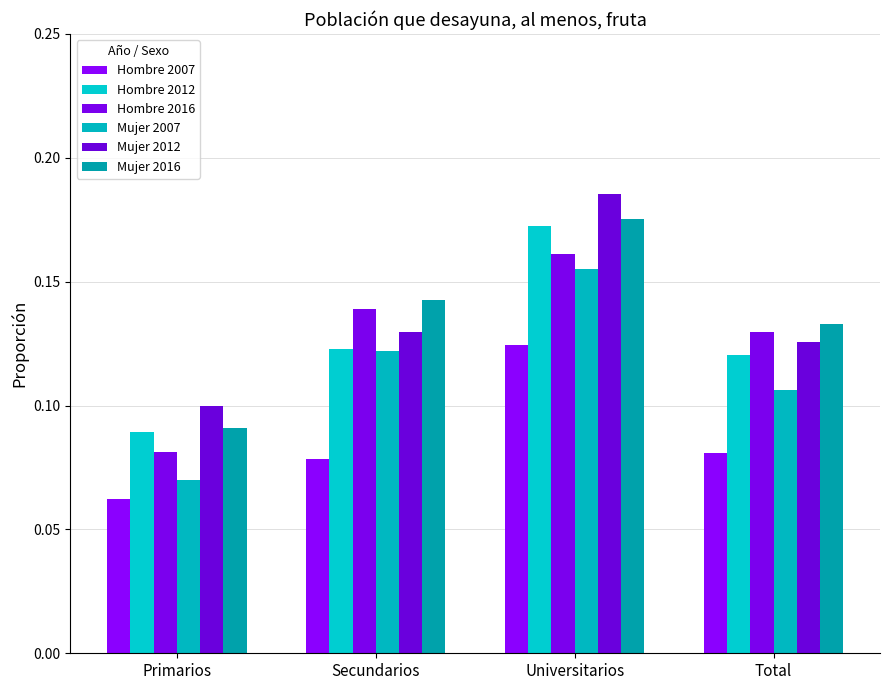

Which series has the largest total across all categories?

Mujer 2016